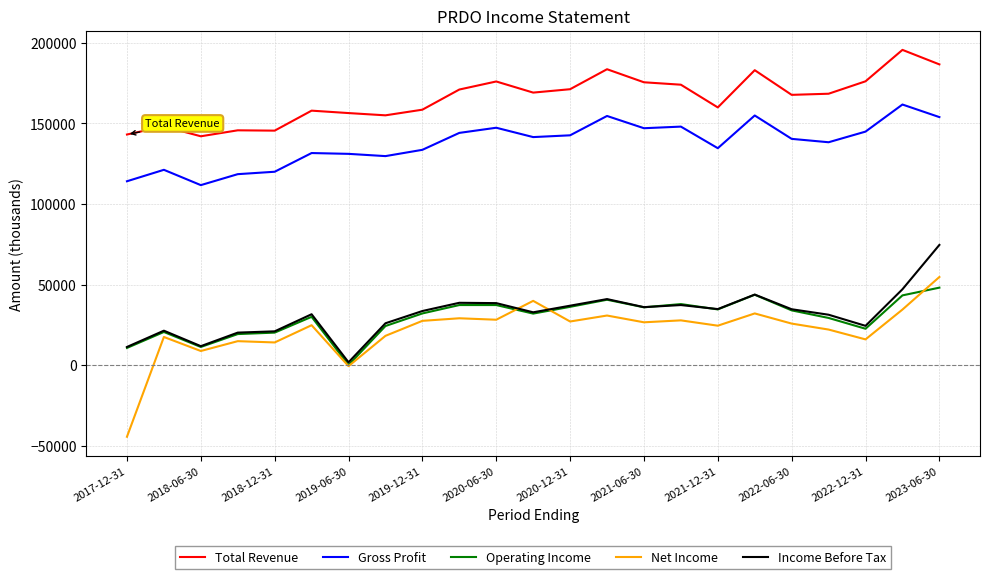

Which series has the largest range (max minus min)?

Net Income